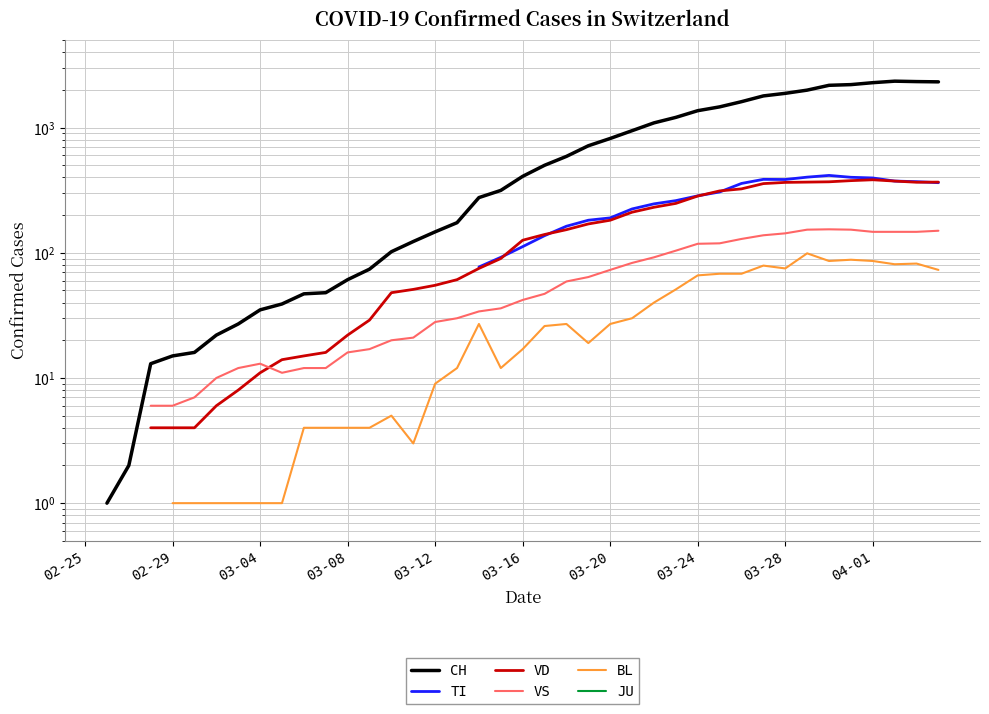

How many interior local peaks does the TI series have?

2